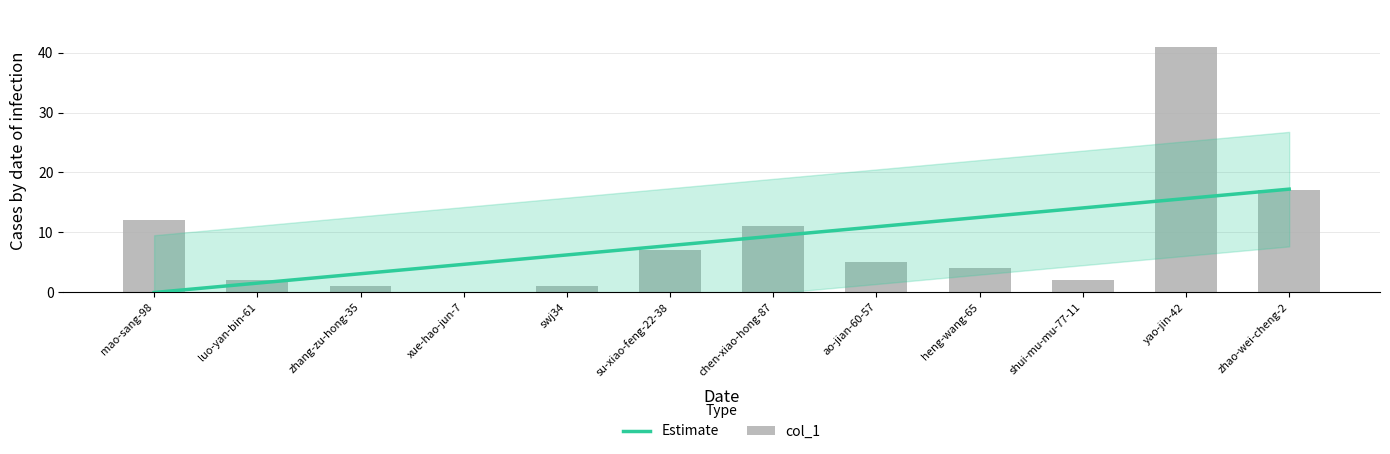

Rank the categories by value from highest to lowest.

yao-jin-42, zhao-wei-cheng-2, mao-sang-98, chen-xiao-hong-87, su-xiao-feng-22-38, ao-jian-60-57, heng-wang-65, luo-yan-bin-61, shui-mu-mu-77-11, zhang-zu-hong-35, swj34, xue-hao-jun-7